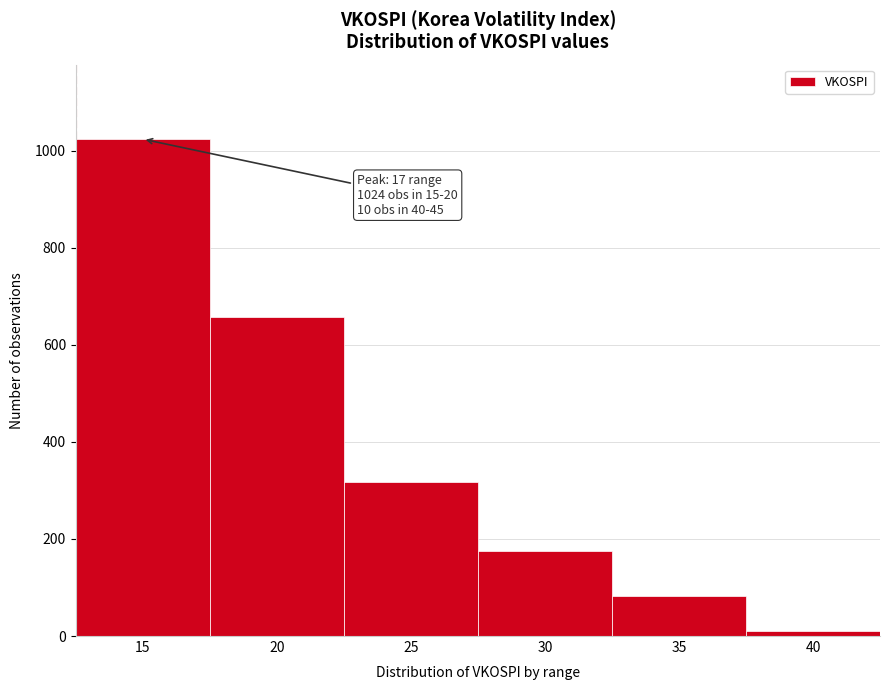

Reading left to right, list all the values displayed in this chart.

1024	657	318	176	82	10